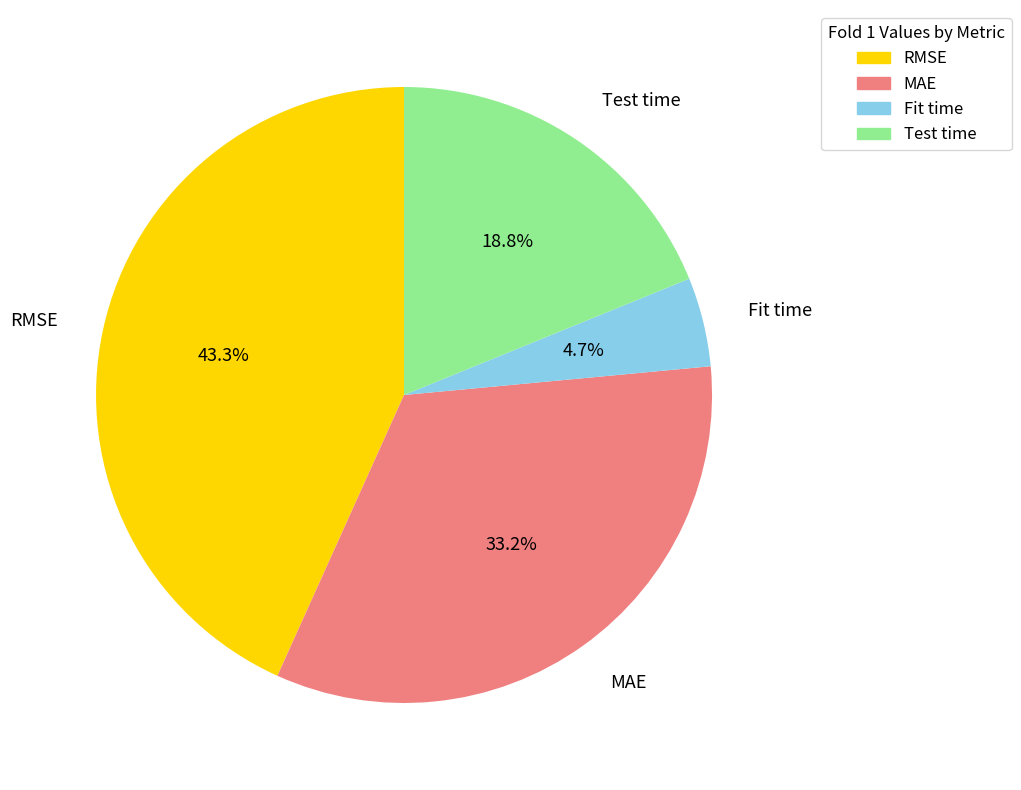

Which slice is the largest?

RMSE